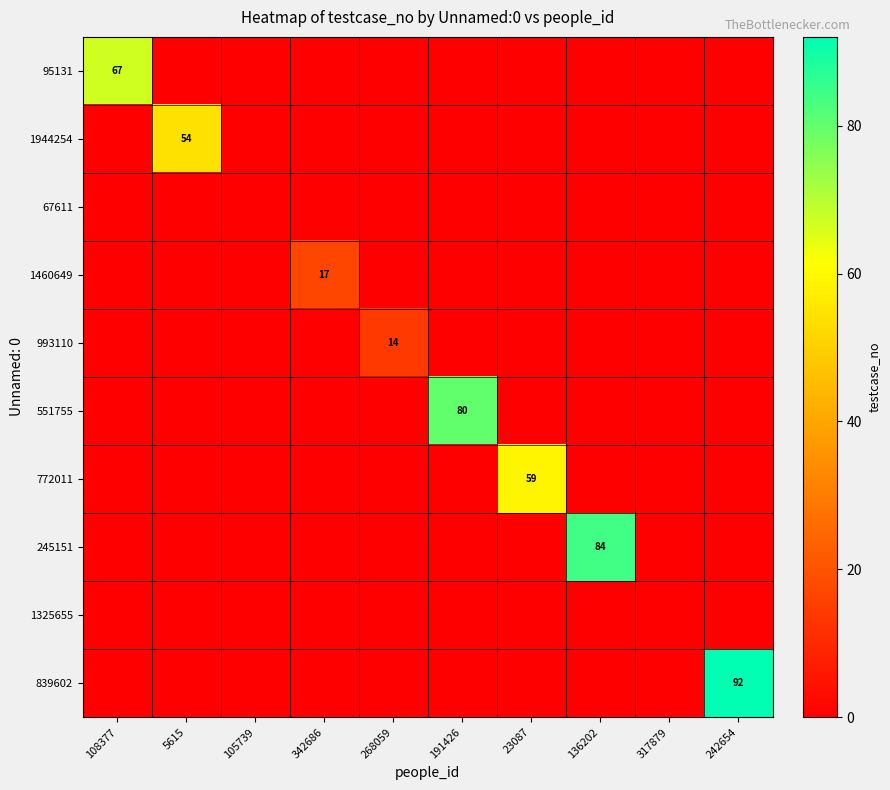

What is the difference between the highest and lowest values at 136202?

84